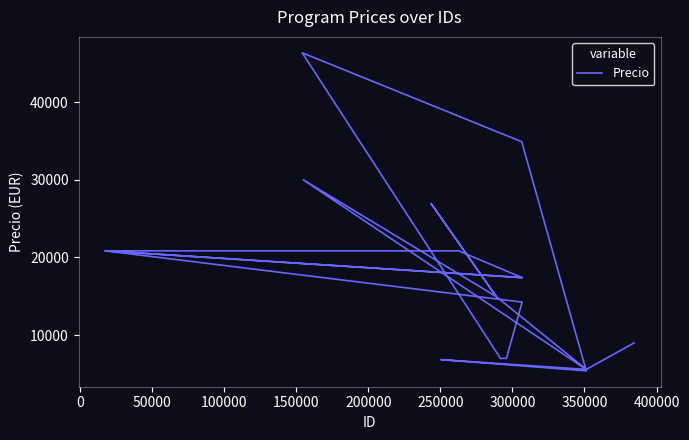

What is the value of the 20th point from the left?

17400